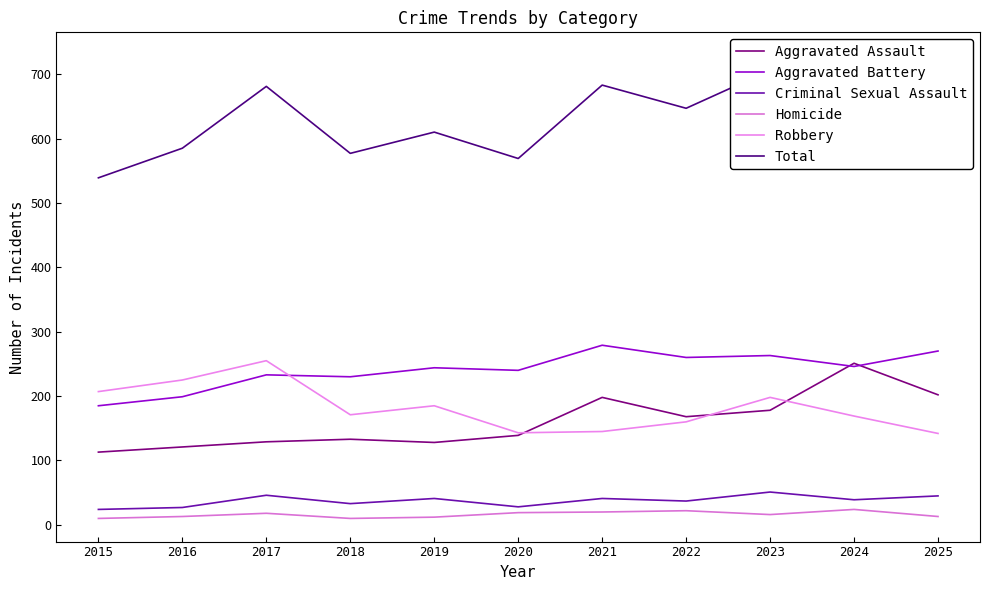

In Aggravated Assault, how many points are lower than both neighbors (excluding endpoints)?

2